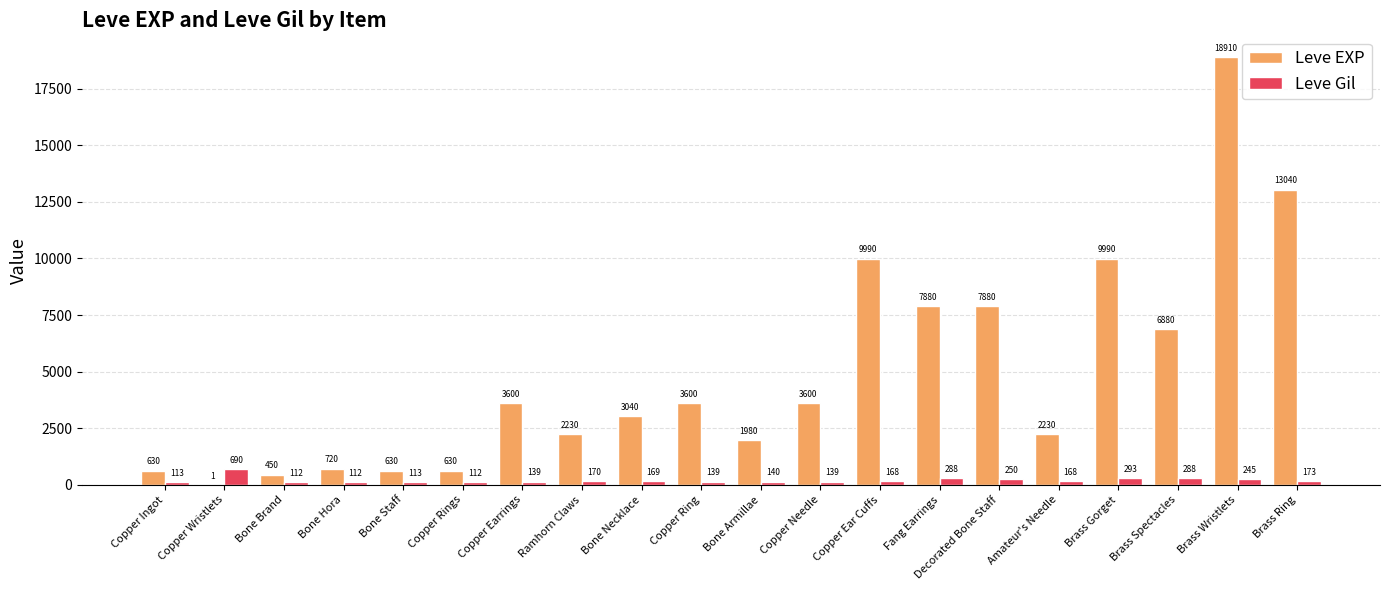

Is it true that Leve Gil equals 112 at Bone Brand?

True